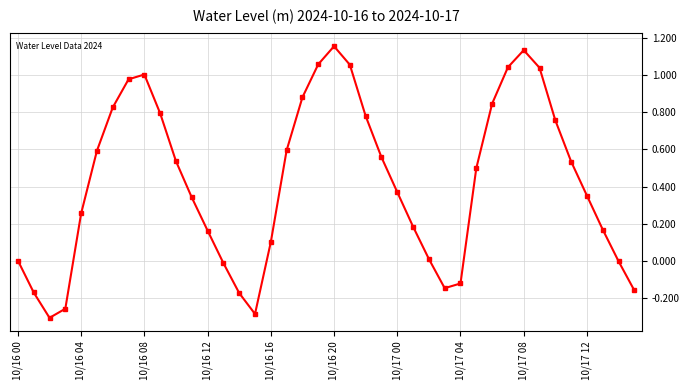

What is the difference between the maximum and minimum values?

1.5